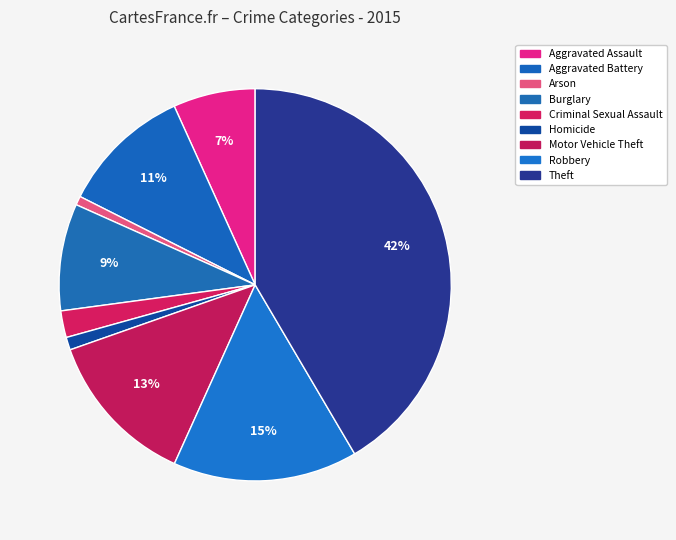

Count the number of slices in the pie.

9